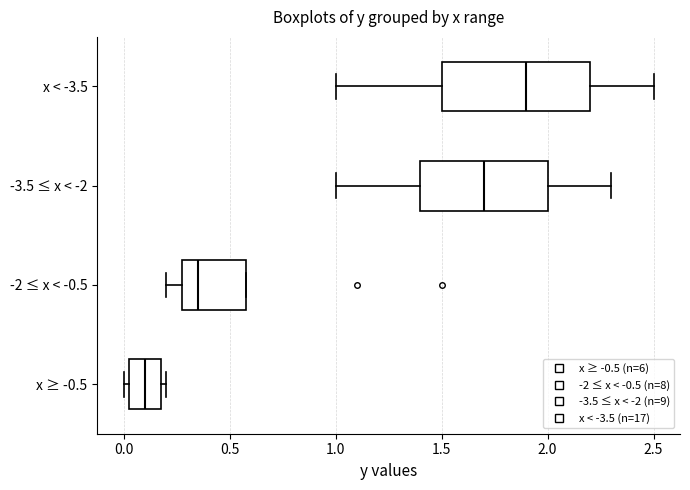

Reading bottom to top, read every box against the x-axis: the position of its median line, the range the box covers, and the ends of its whiskers. The values are not printed on the chart, so give them approximately, as read against the axis.

x ≥ -0.5: median 0.10, box 0.05 to 0.20, whiskers 0.00 to 0.20 (just right of the box's right edge)
-2 ≤ x < -0.5: median 0.35, box 0.30 to 0.60, whiskers 0.20 to 0.60
-3.5 ≤ x < -2: median 1.70, box 1.40 to 2.00, whiskers 1.00 to 2.30
x < -3.5: median 1.90, box 1.50 to 2.20, whiskers 1.00 to 2.50